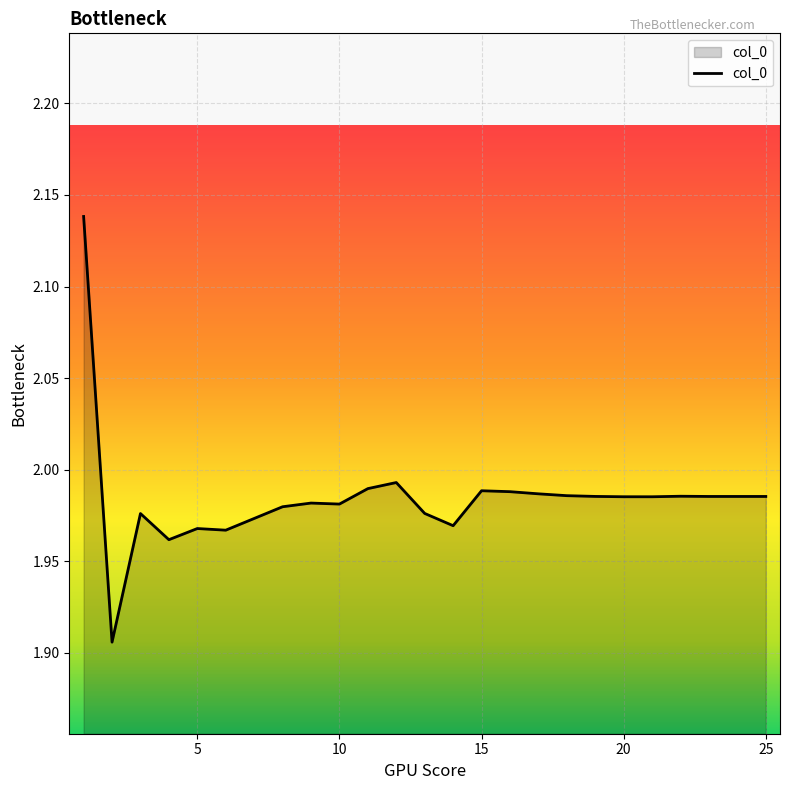

Is this an area chart (filled region under the line)?

Yes